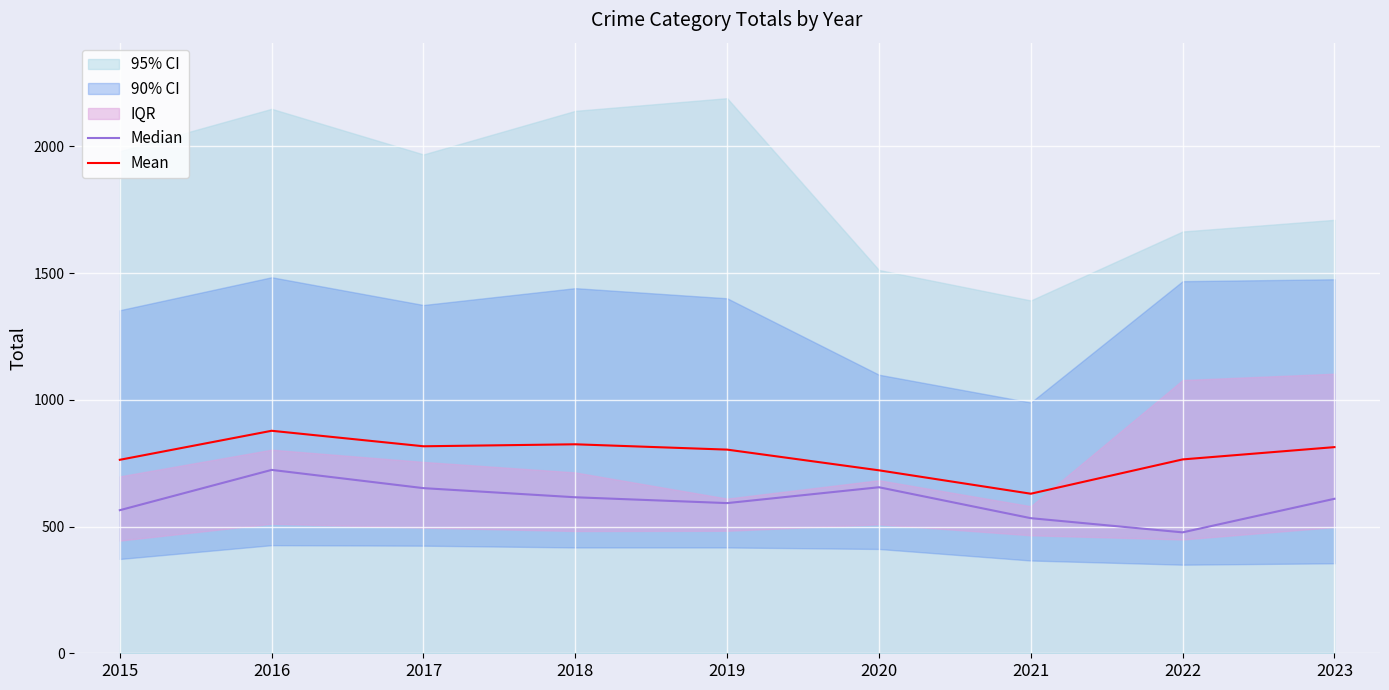

True or false: Mean and Median intersect in this chart.

False